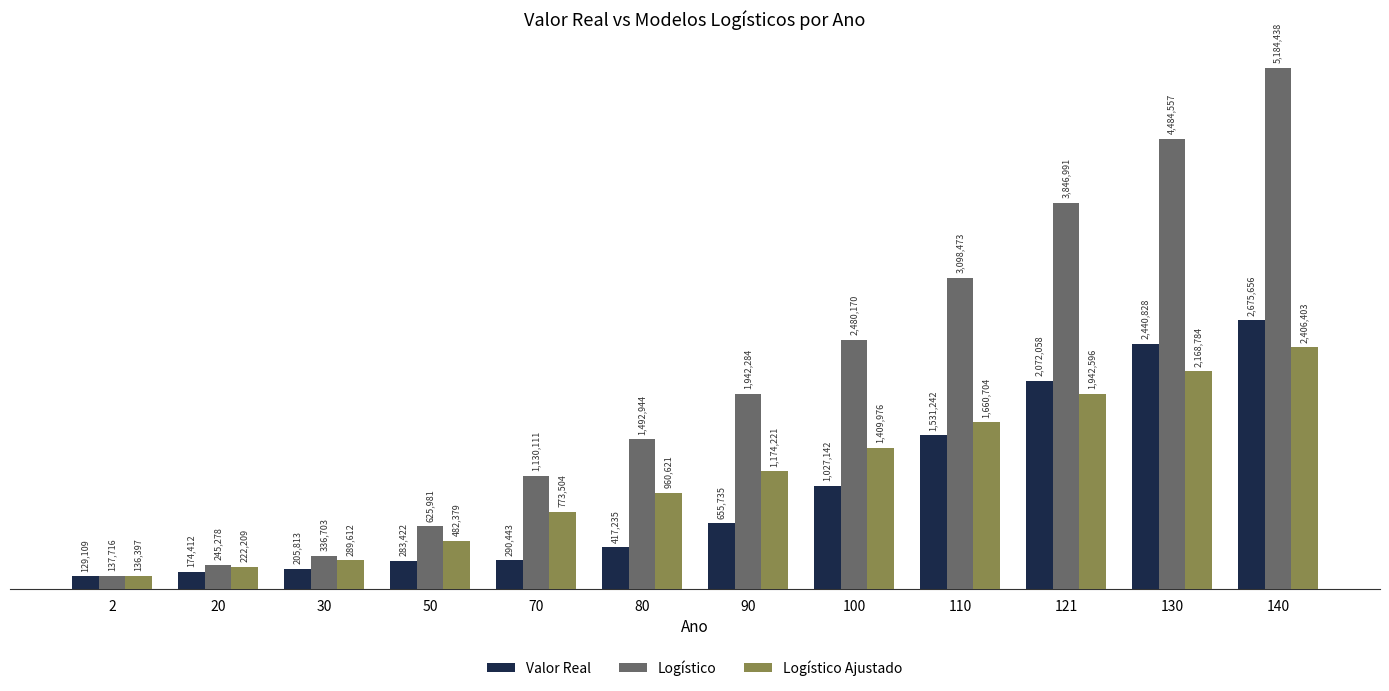

Which series has the largest range (max minus min)?

Logístico